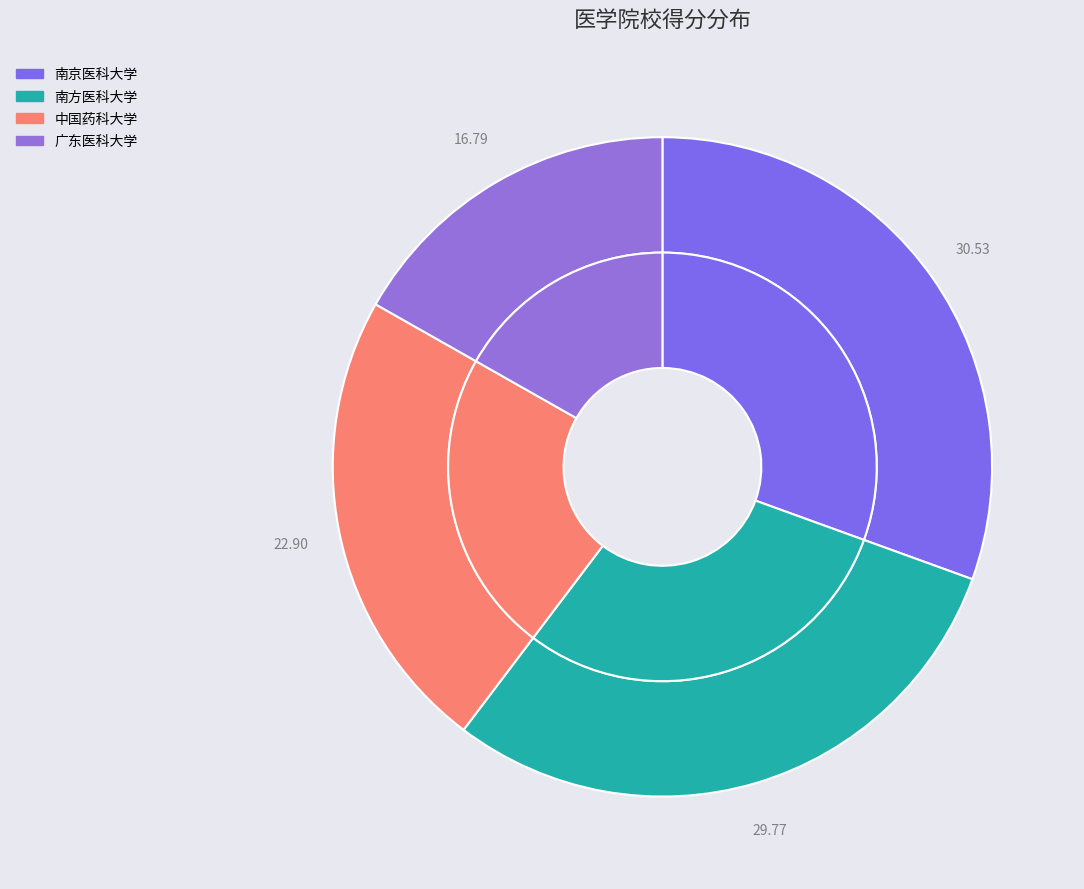

Is the sum of 南京医科大学 and 中国药科大学 greater than half?

Yes